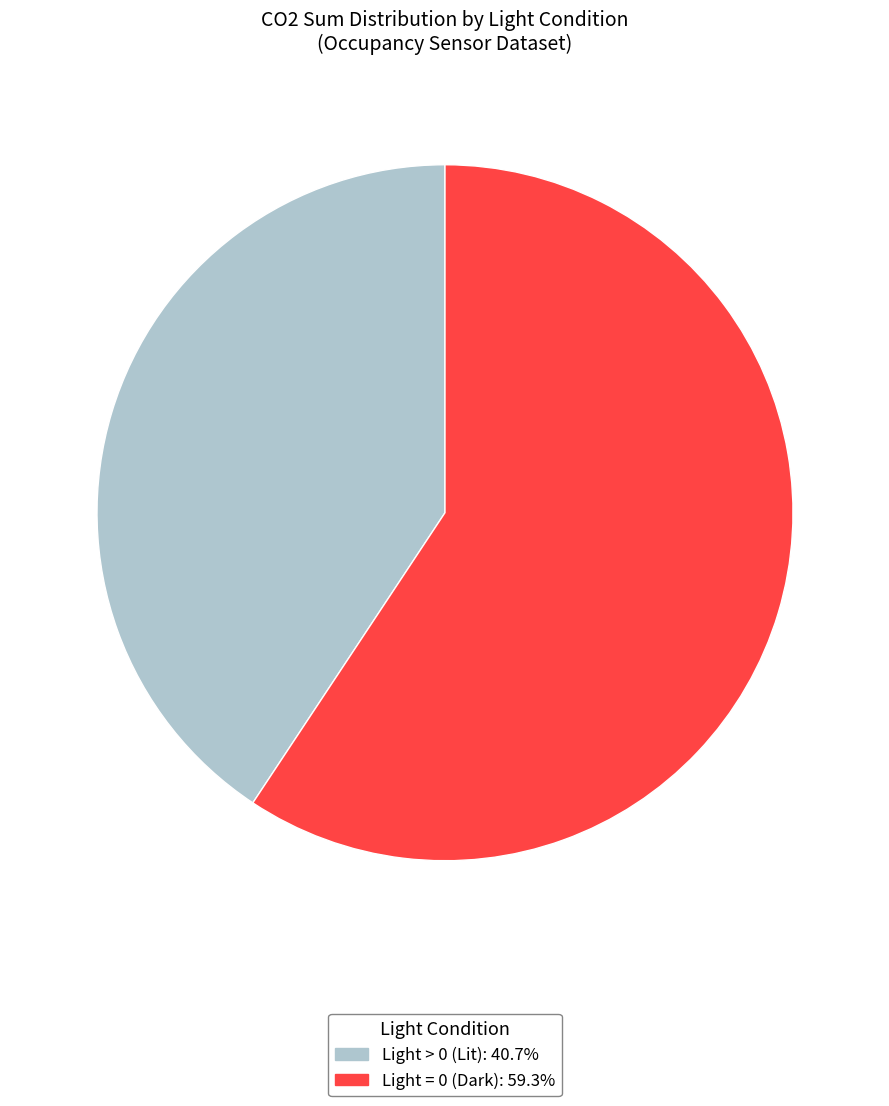

Does any single category account for the majority?

Yes